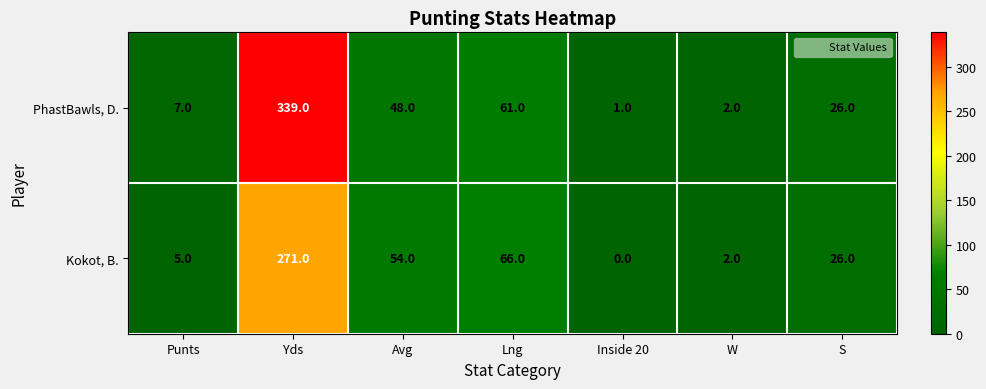

Reading left to right, list all the values displayed in this chart.

PhastBawls, D.: 7	339	48	61	1	2	26
Kokot, B.: 5	271	54	66	0	2	26